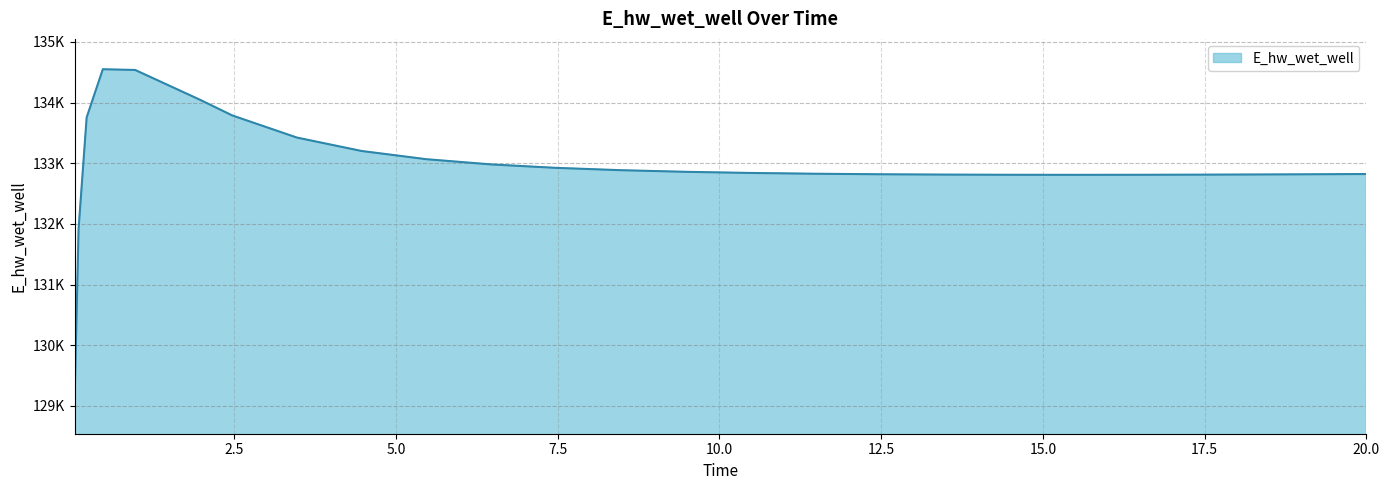

Does the chart display data point markers on the line(s)?

No